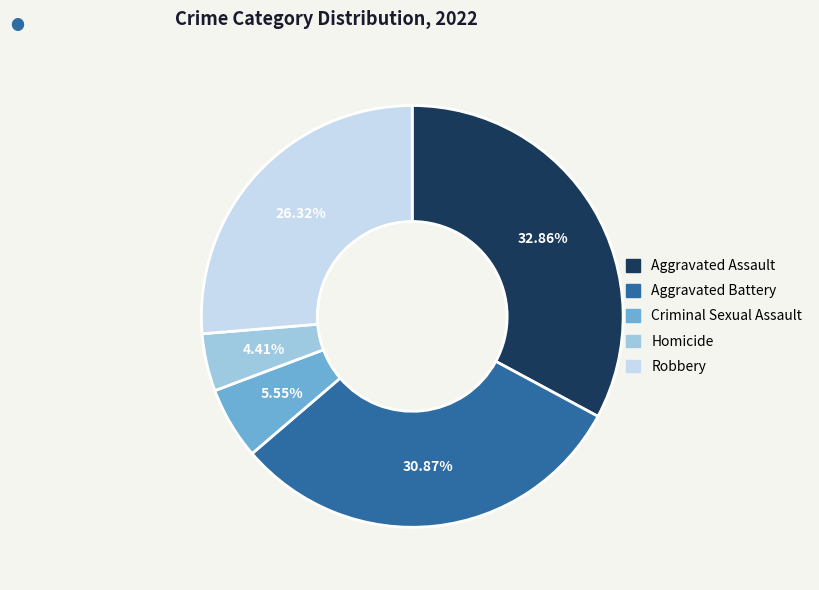

How many segments does this pie chart have?

5